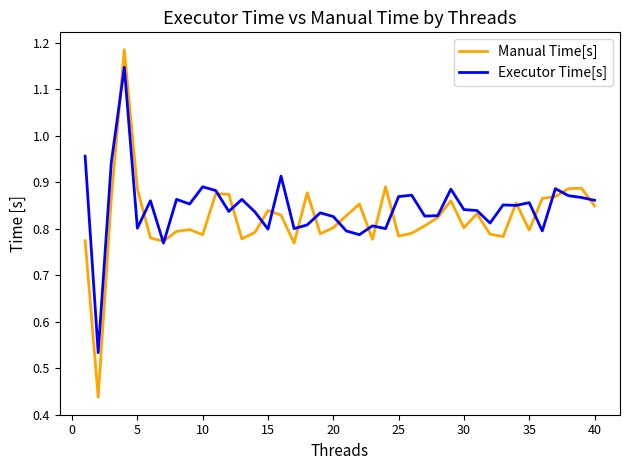

Which series has the largest total across all categories?

Executor Time[s]